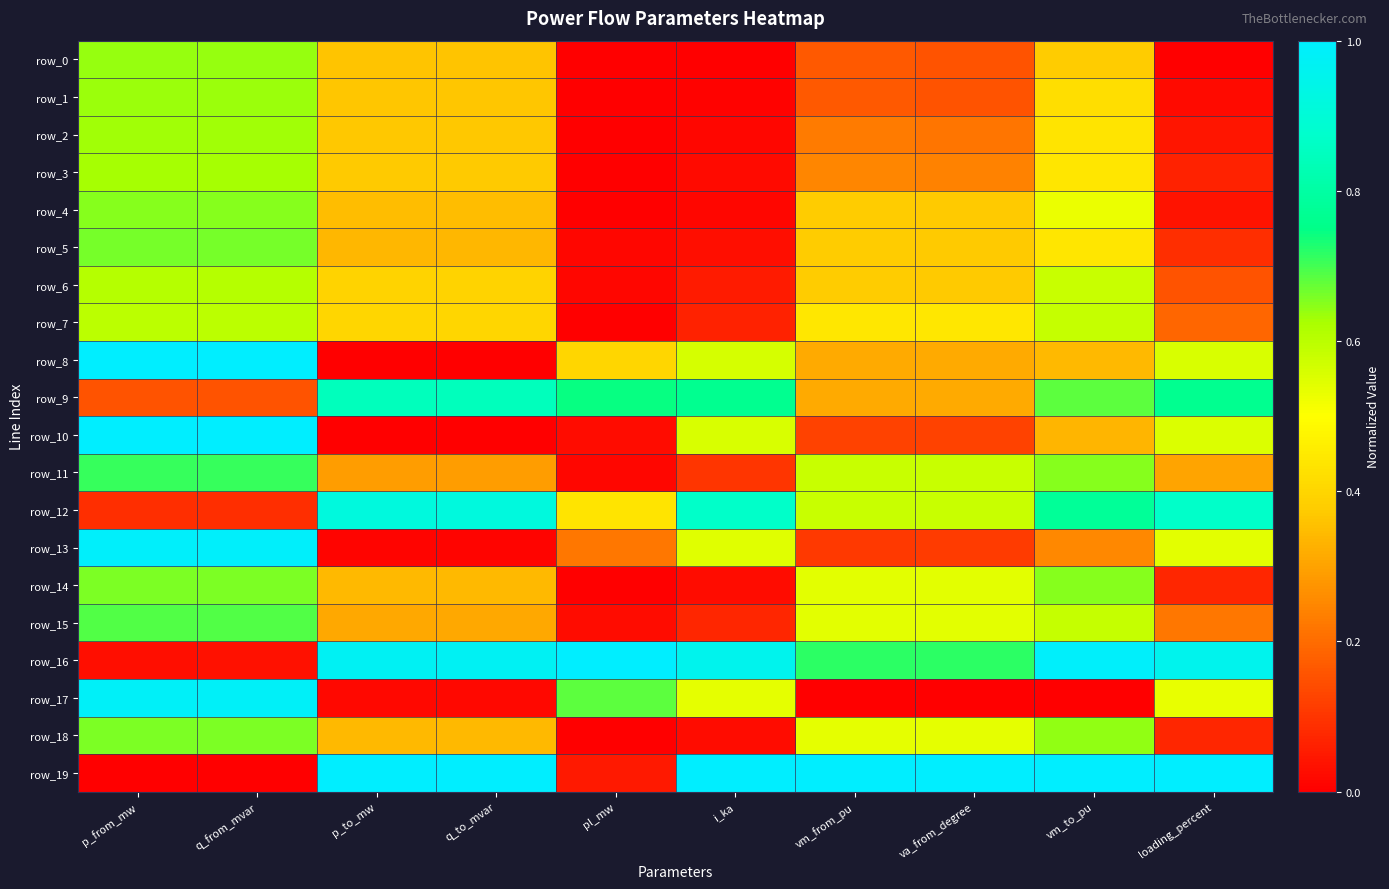

What is the average value of the row_5 series?

0.3